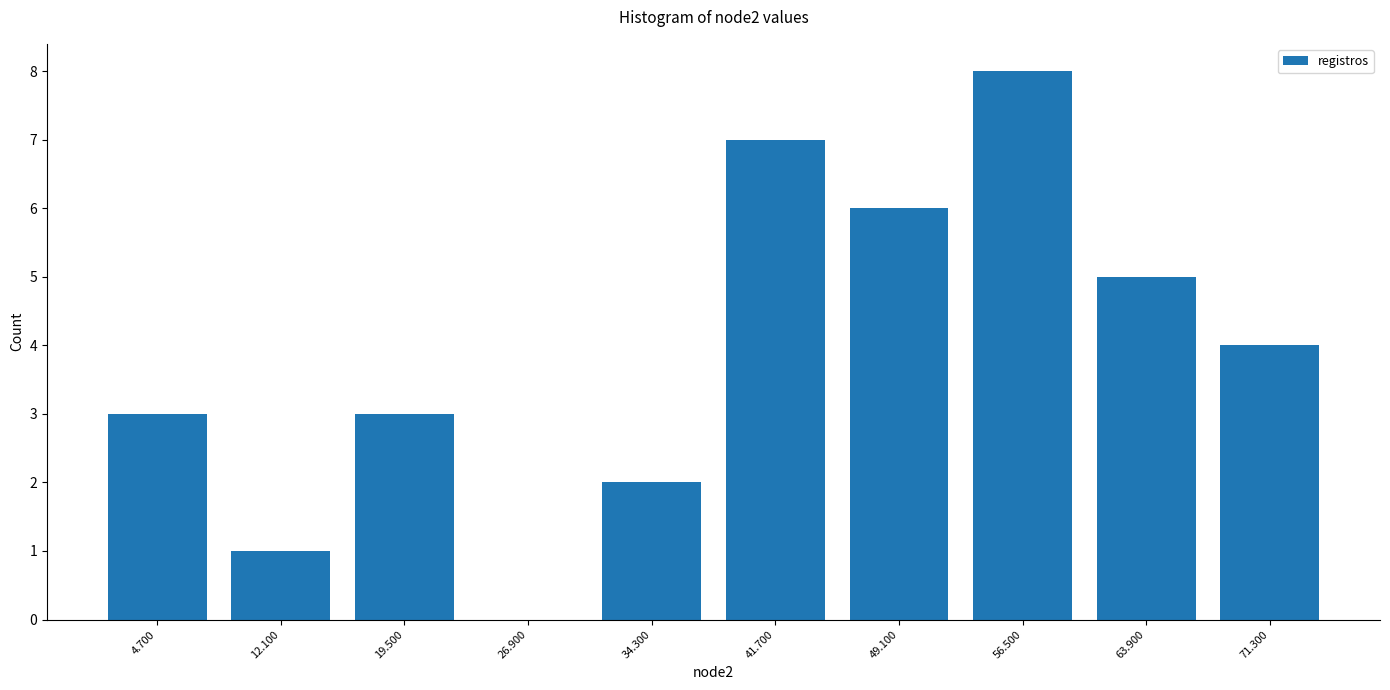

Over which range of the x-axis is the bar tallest?

52.8 to 60.2